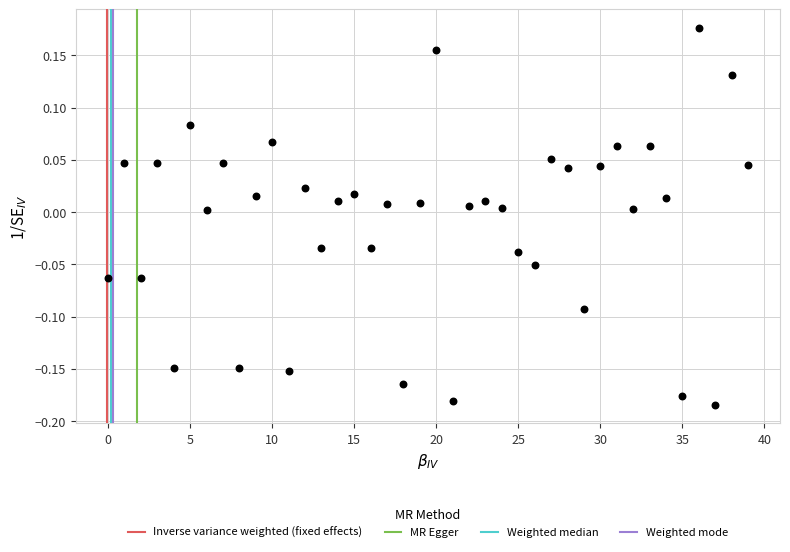

What is the range of Y values (max minus min)?

0.4